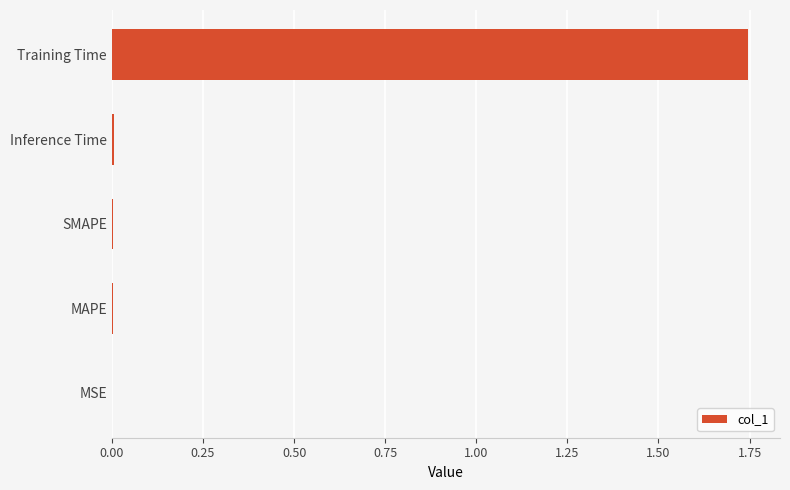

True or false: the data shows 0.0 at MAPE.

True